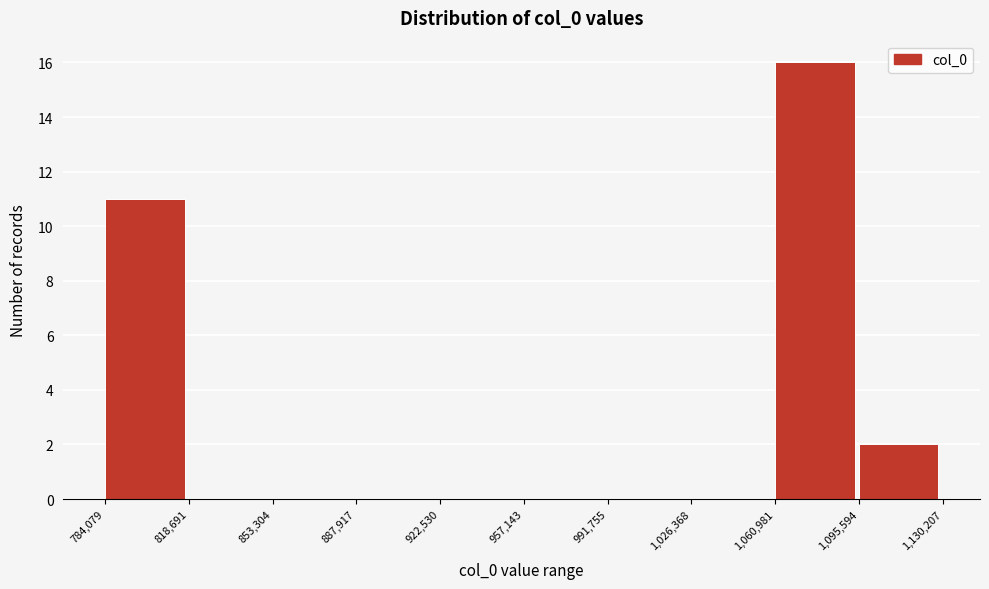

Reading left to right, transcribe this chart: for each bar, give the range it covers on the x-axis and its height. The values are not printed on the chart, so give them approximately, as read against the axis.

784,079 to 818,691: 11
818,691 to 853,304: 0
853,304 to 887,917: 0
887,917 to 922,530: 0
922,530 to 957,143: 0
957,143 to 991,755: 0
991,755 to 1,026,368: 0
1,026,368 to 1,060,981: 0
1,060,981 to 1,095,594: 16
1,095,594 to 1,130,207: 2